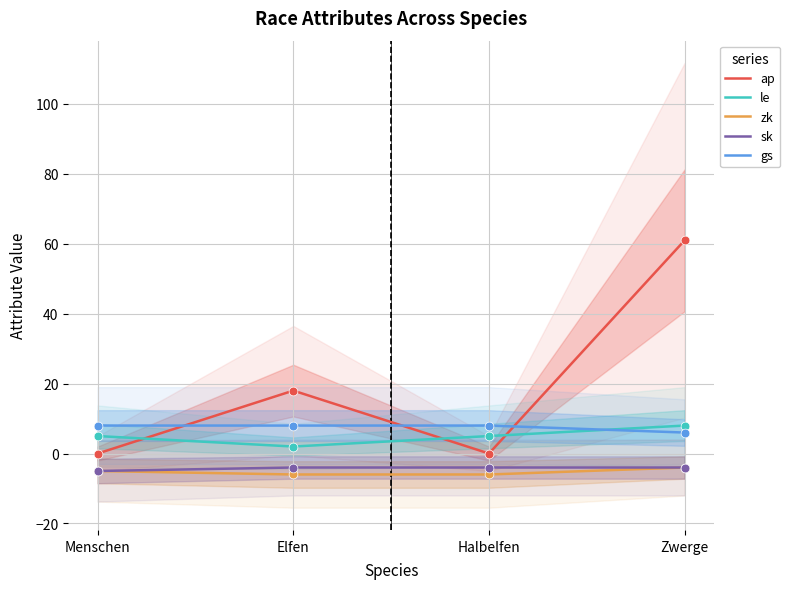

Which series reaches the maximum Y coordinate?

ap